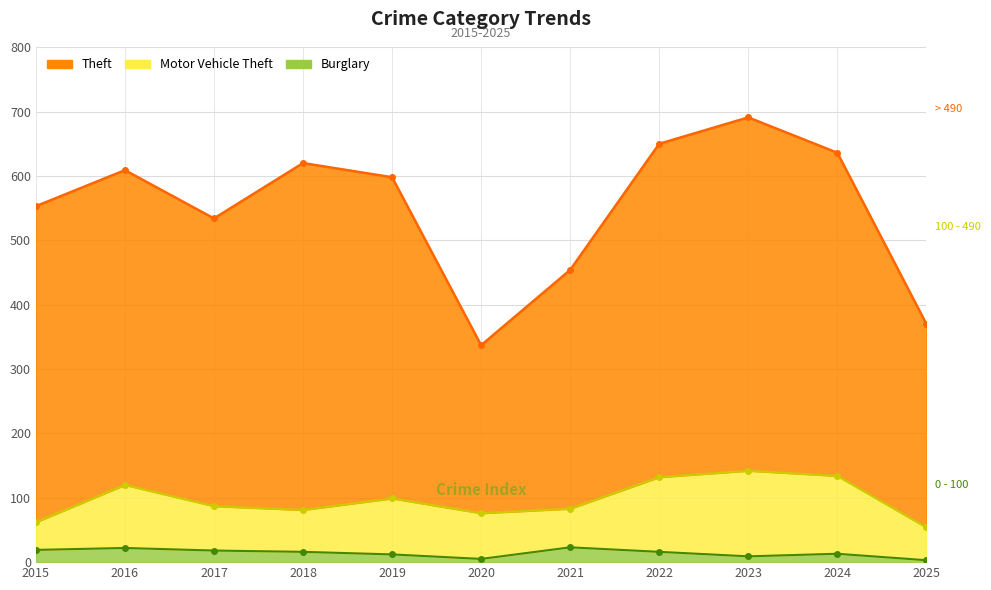

Is it true that Burglary (line) equals 13 at 2024?

True